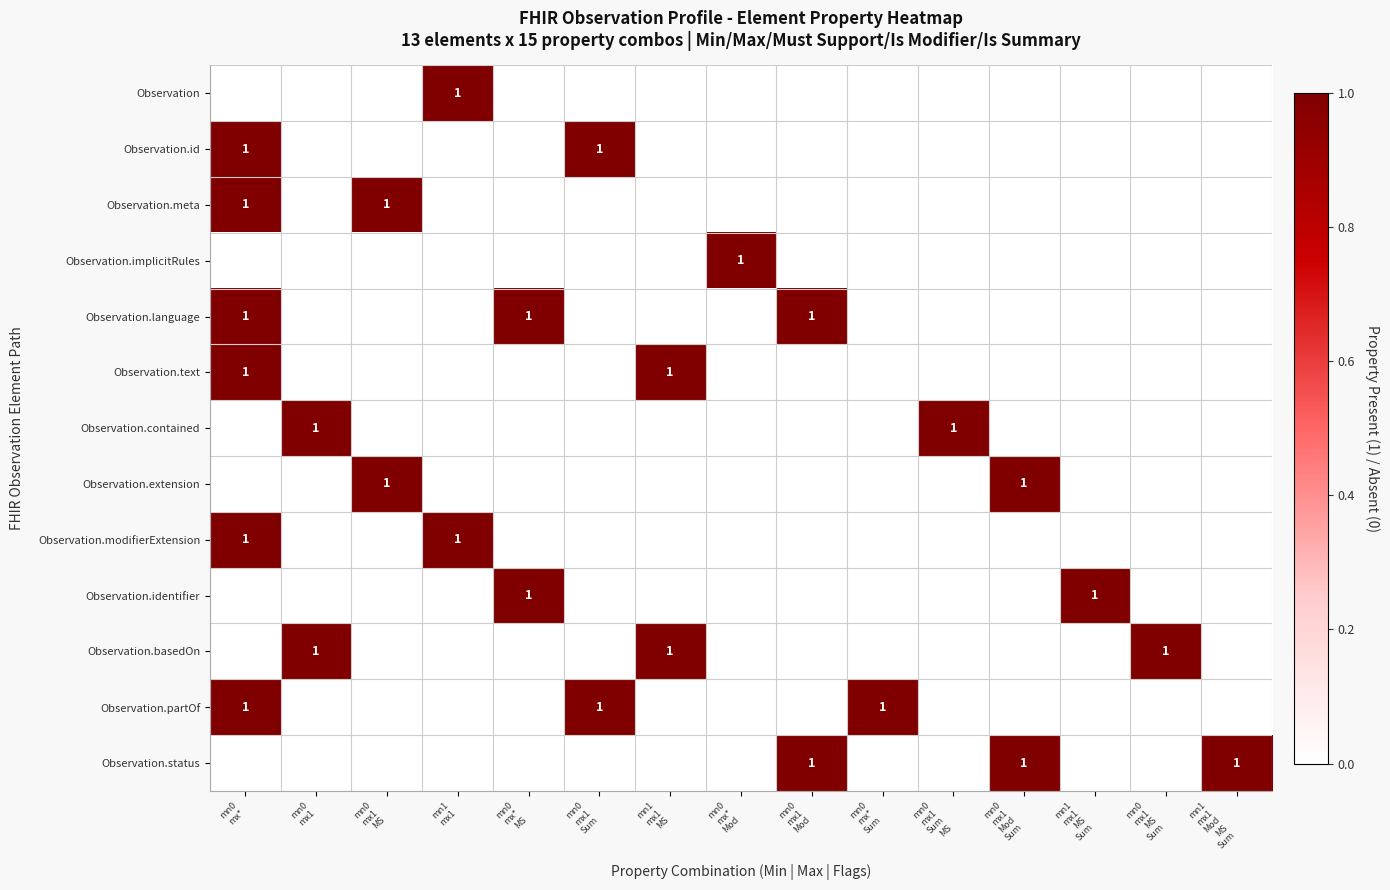

Which category has the lowest value across all series?

mn0
mx*